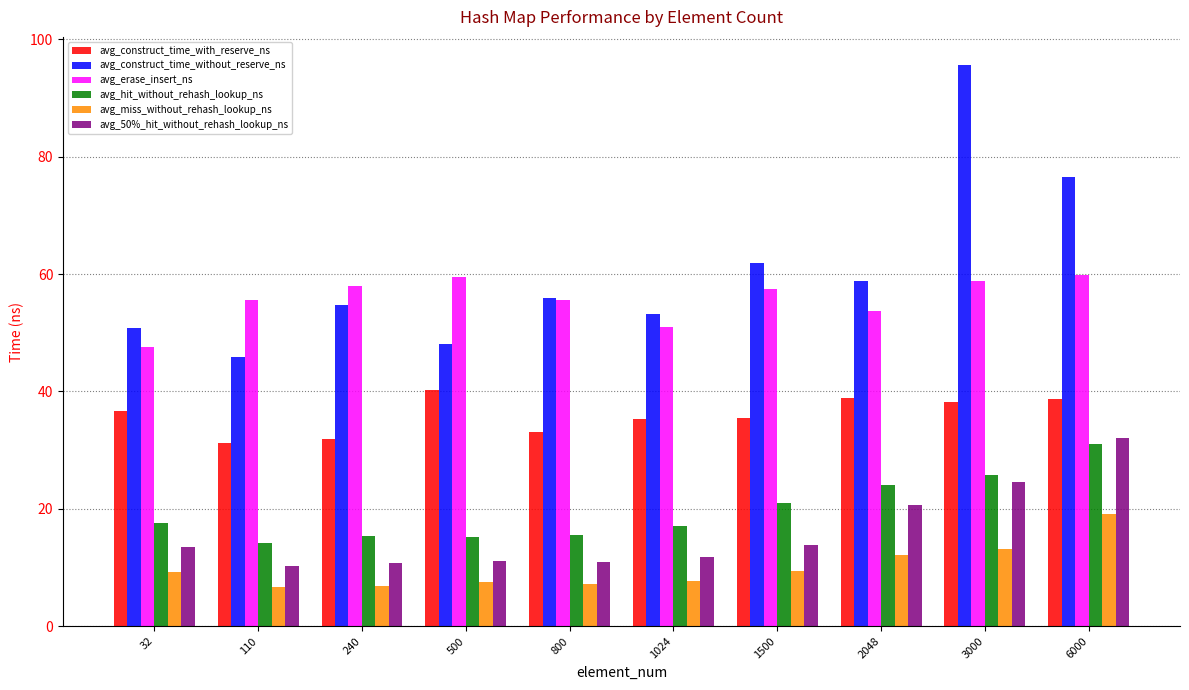

What is the average value of the avg_construct_time_with_reserve_ns series?

36.0